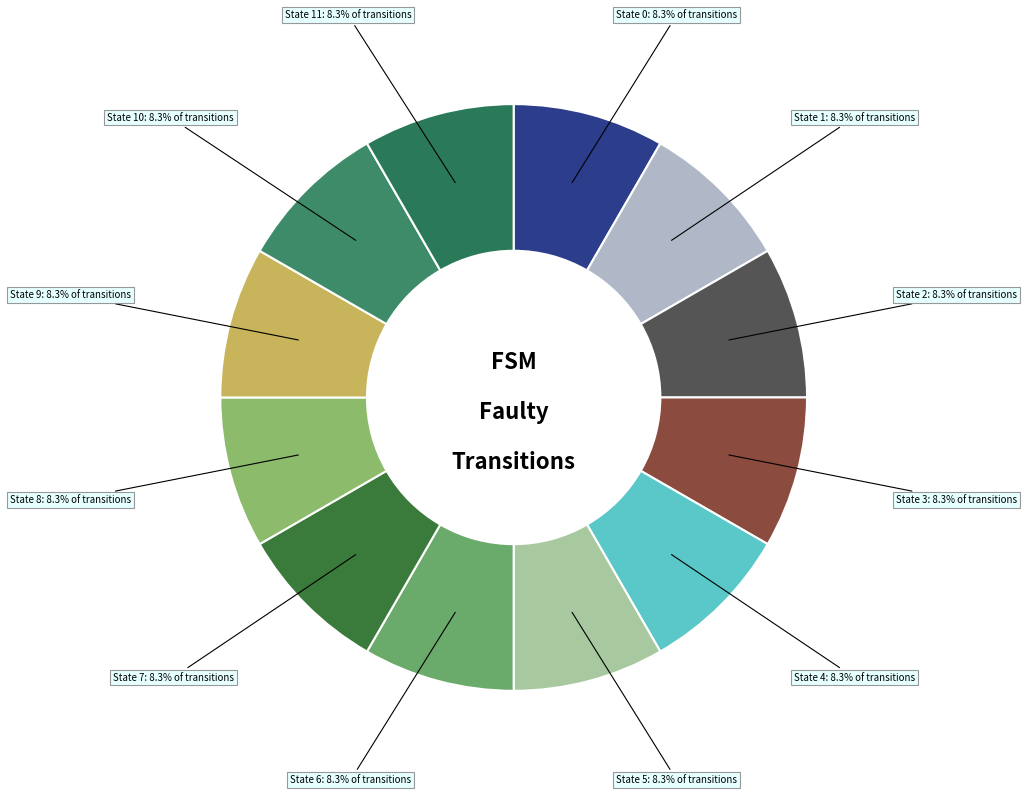

Is there any slice that represents more than half of the pie?

No